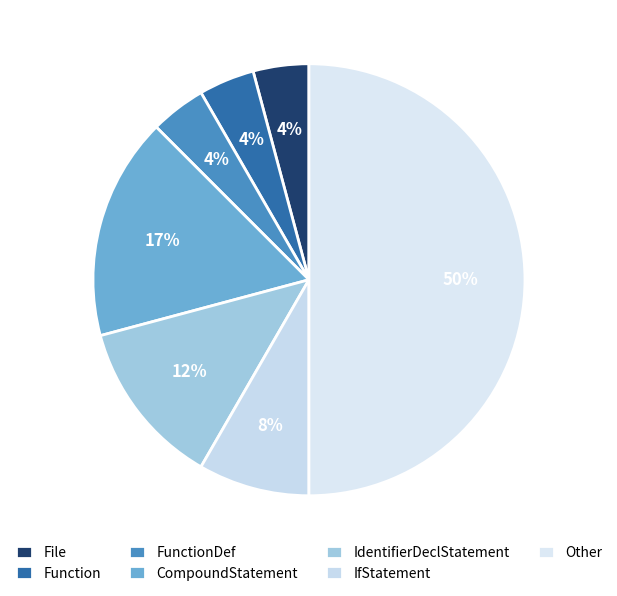

Is it true that IdentifierDeclStatement is 2% of the pie?

False